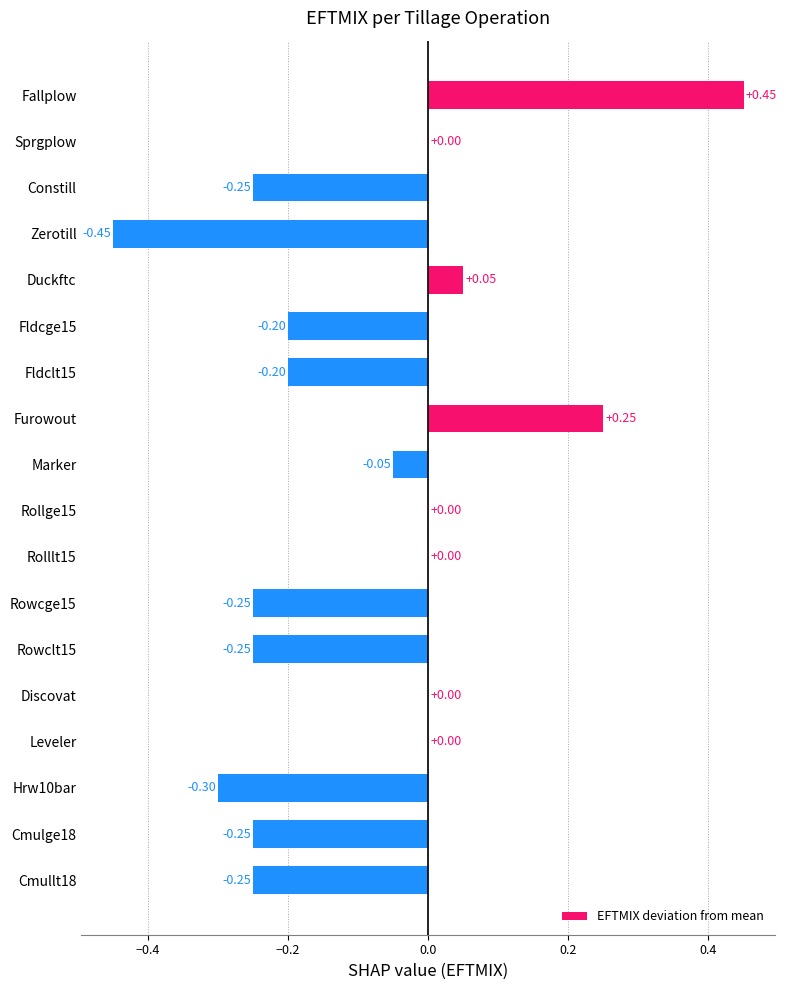

Which category has the highest value across all series?

Fallplow